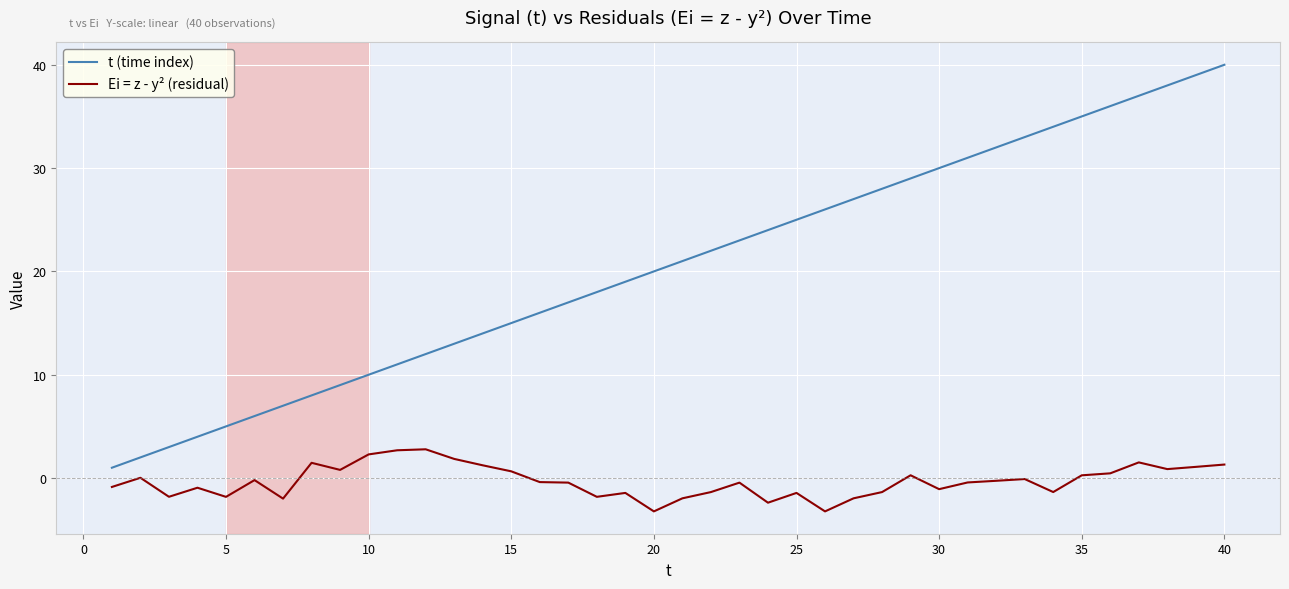

What is the difference between the maximum and minimum values in the t (time index) series?

39.0